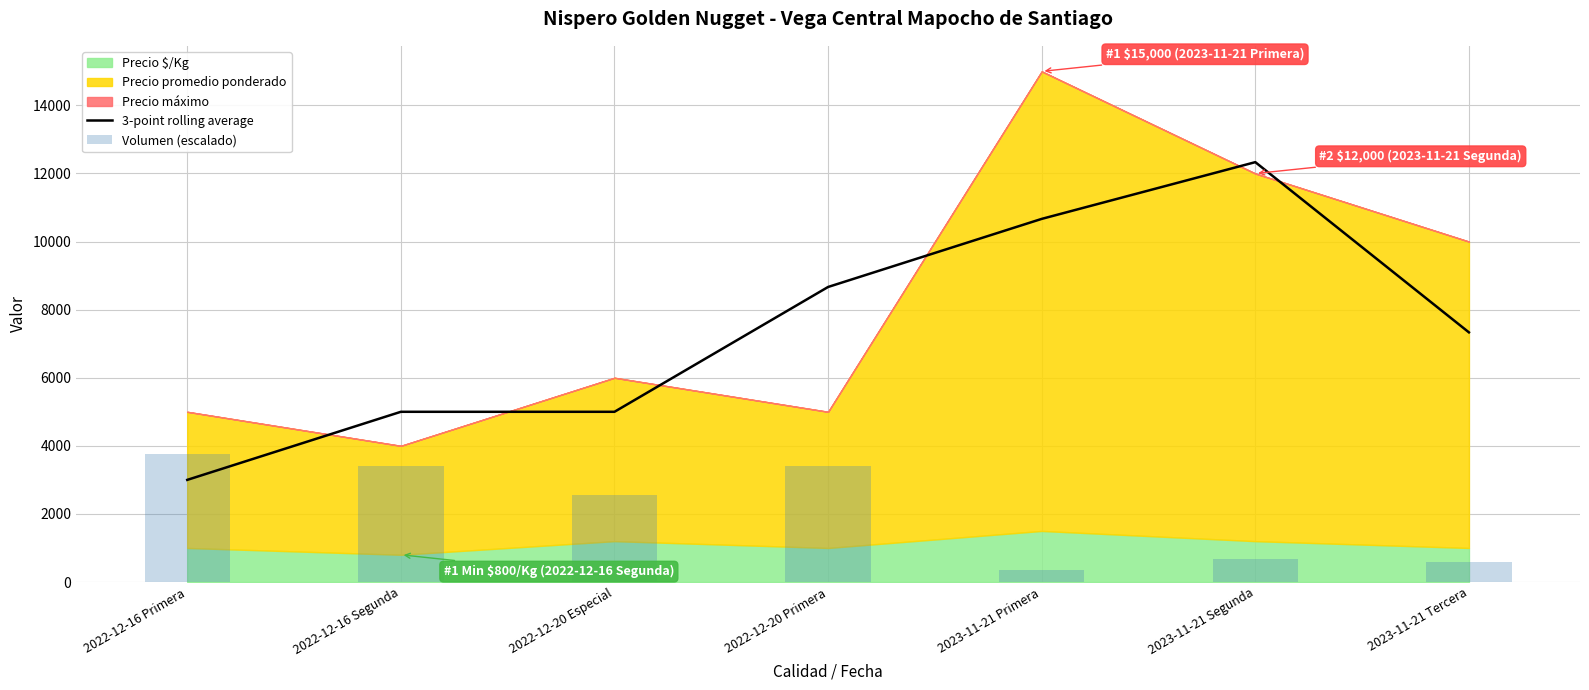

Does the chart contain any negative values?

No